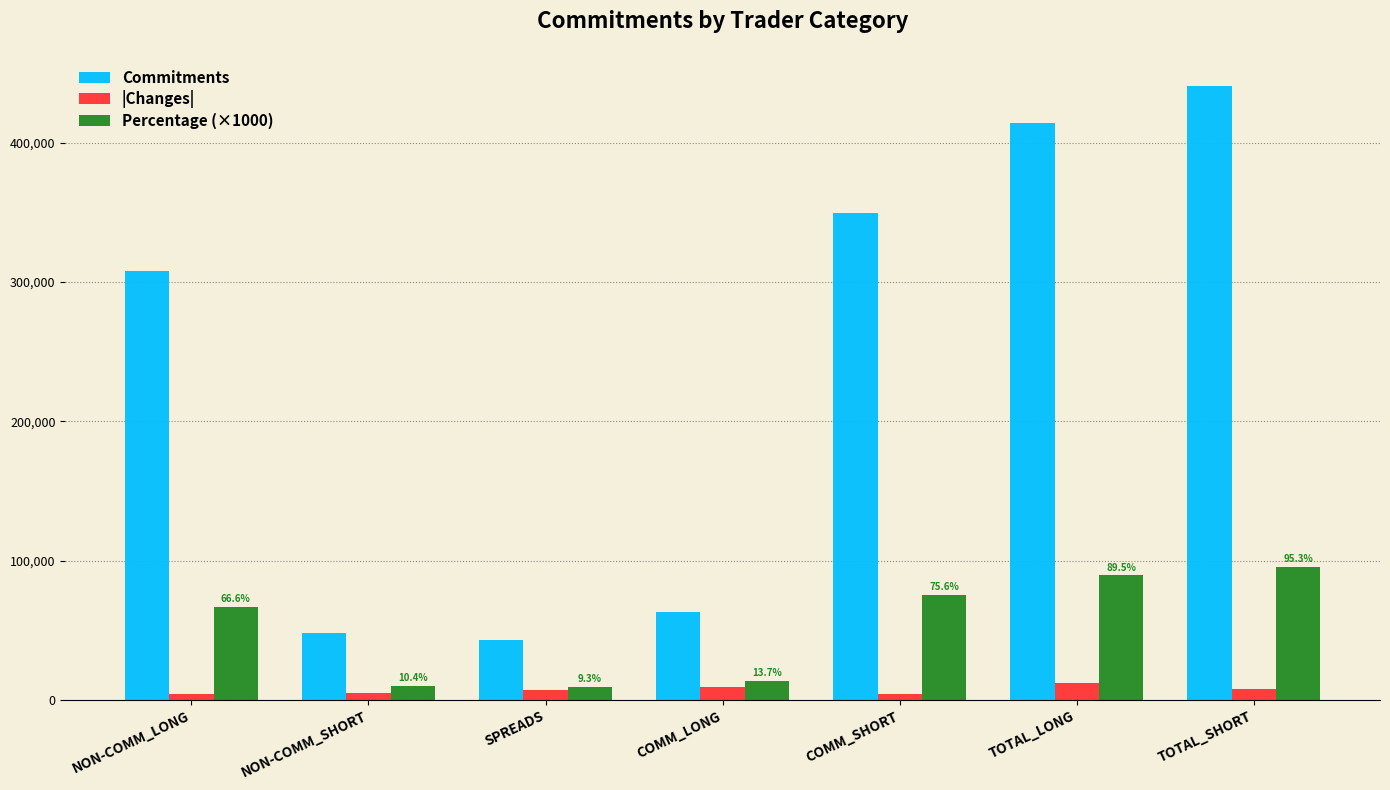

Count the number of categories in the chart.

7